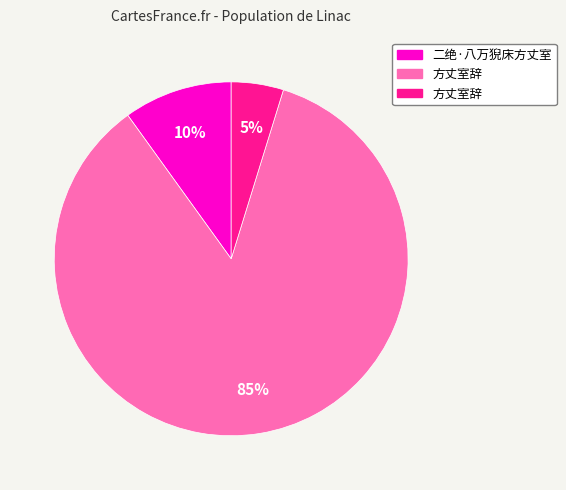

Is there a majority slice in this chart?

Yes